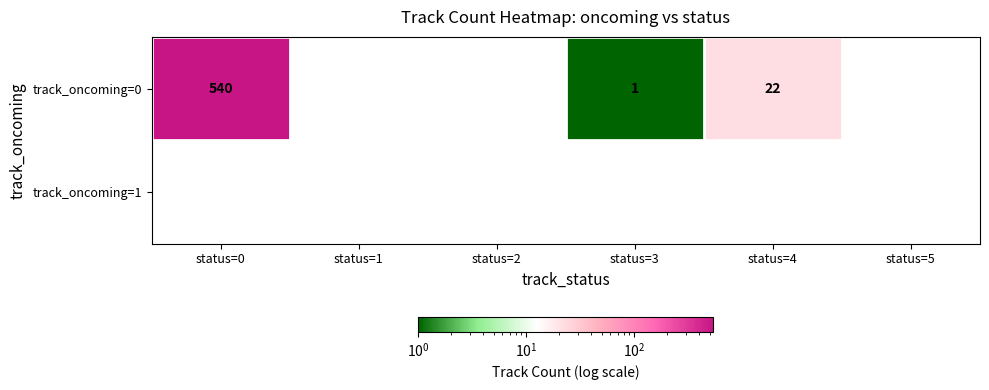

The value of track_oncoming=0 at status=3 is 1. True or false?

True